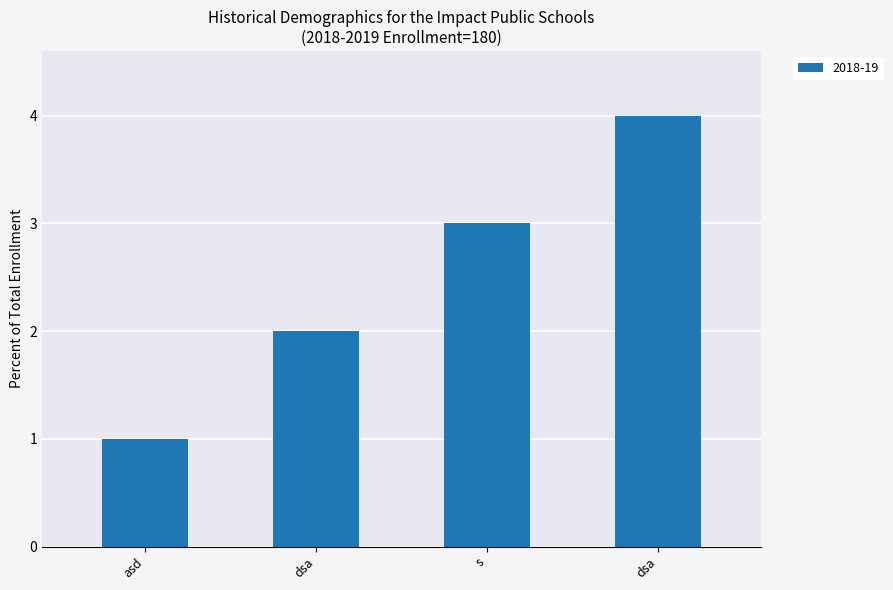

What is the change in value from s to dsa?

+1